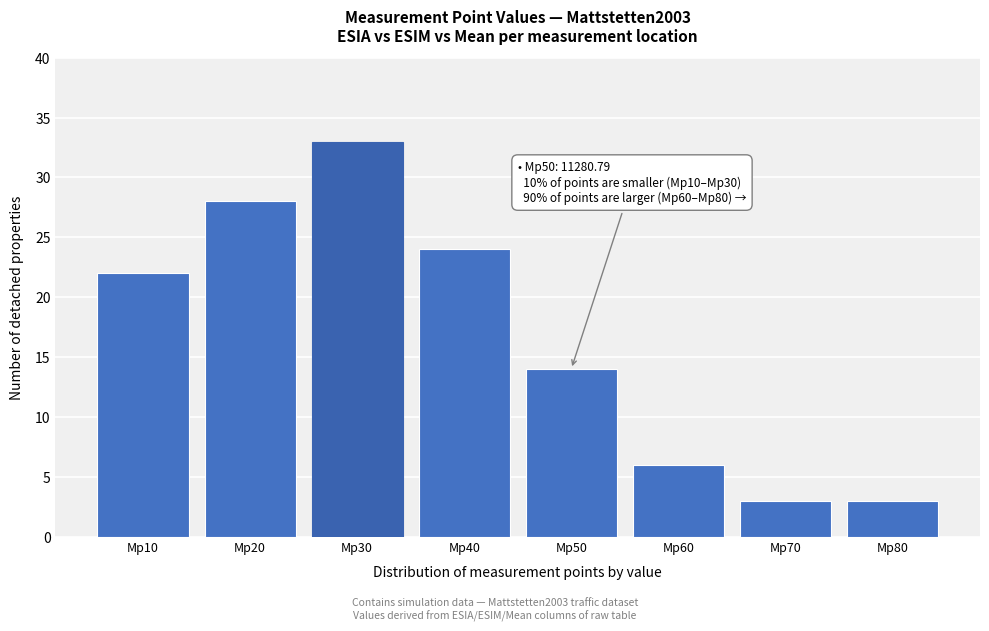

Reading right to left, extract all data points from this chart.

3	3	6	14	24	33	28	22